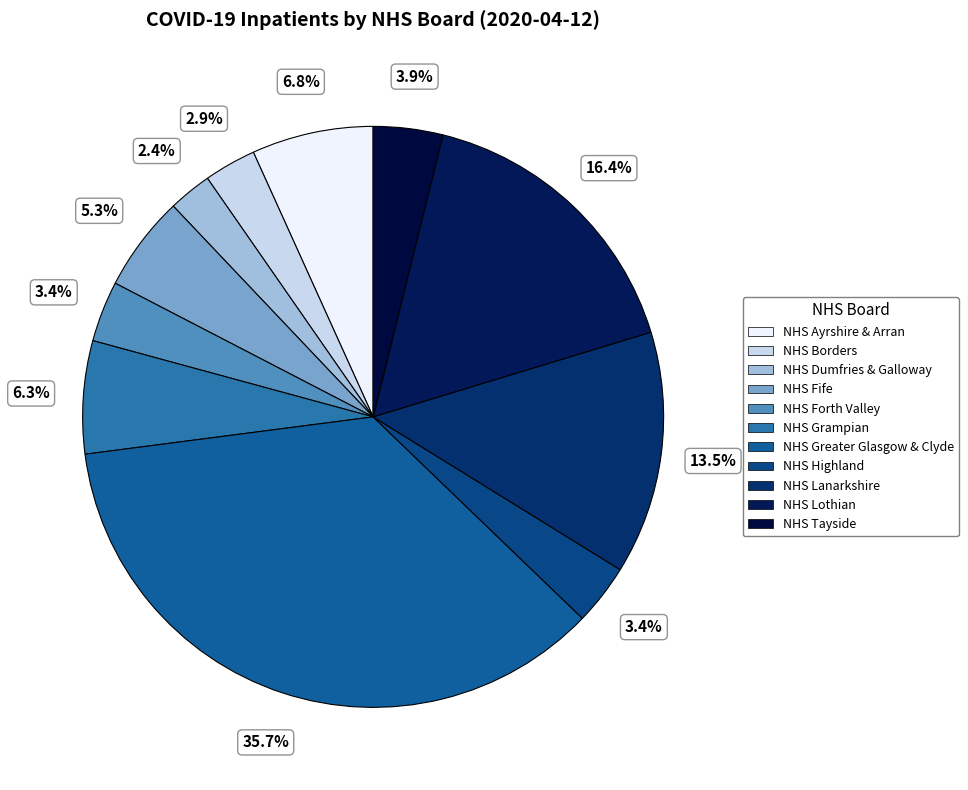

What percentage is the NHS Dumfries & Galloway slice, to the nearest percent?

2%